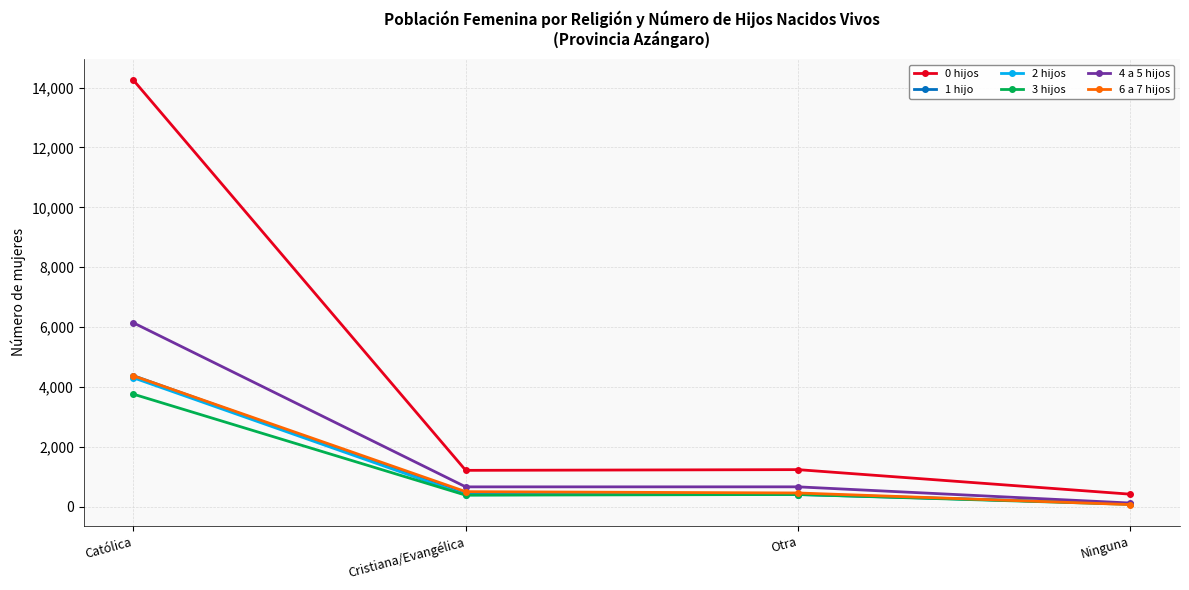

Where is the first local minimum for 4 a 5 hijos?

Cristiana/Evangélica